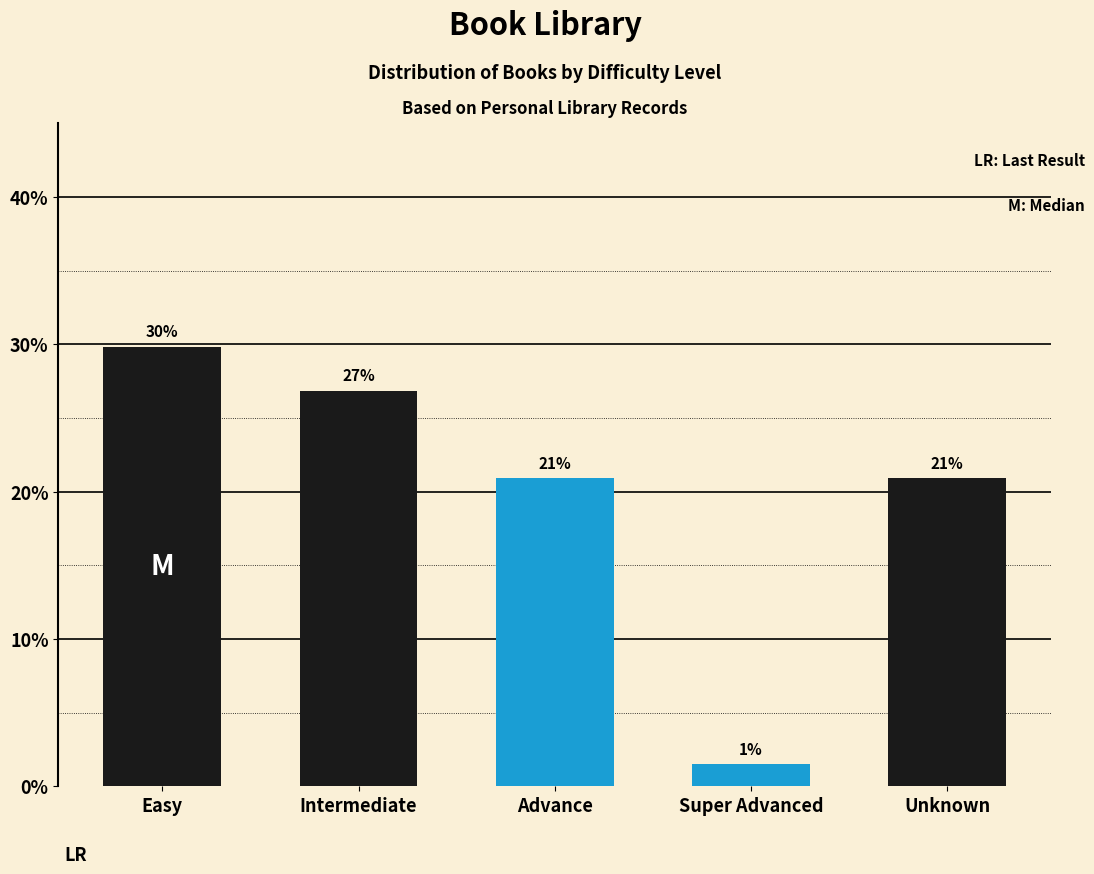

At which label does the data first exceed 20?

Easy